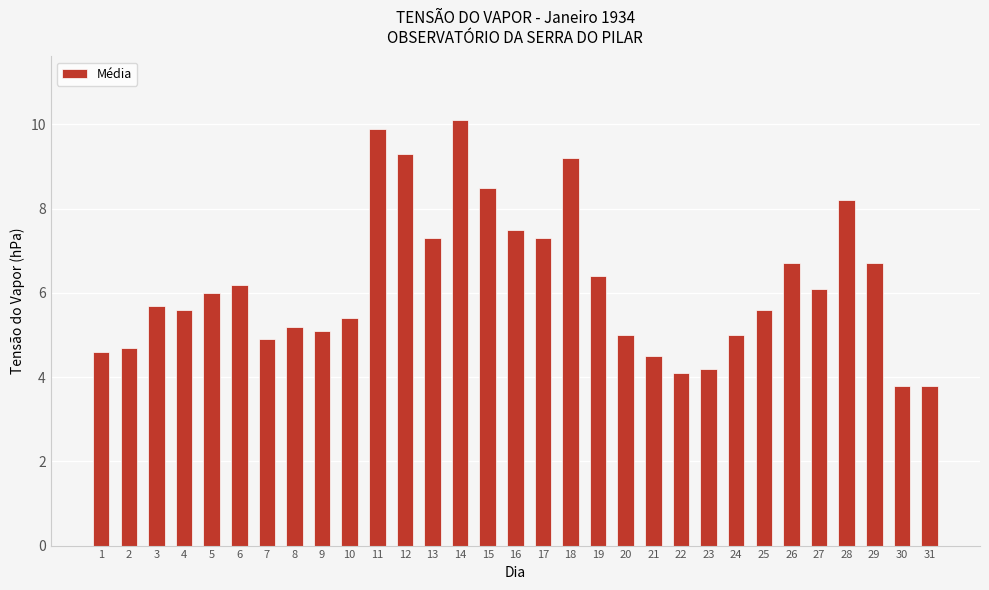

Which label corresponds to the largest value in the chart?

14